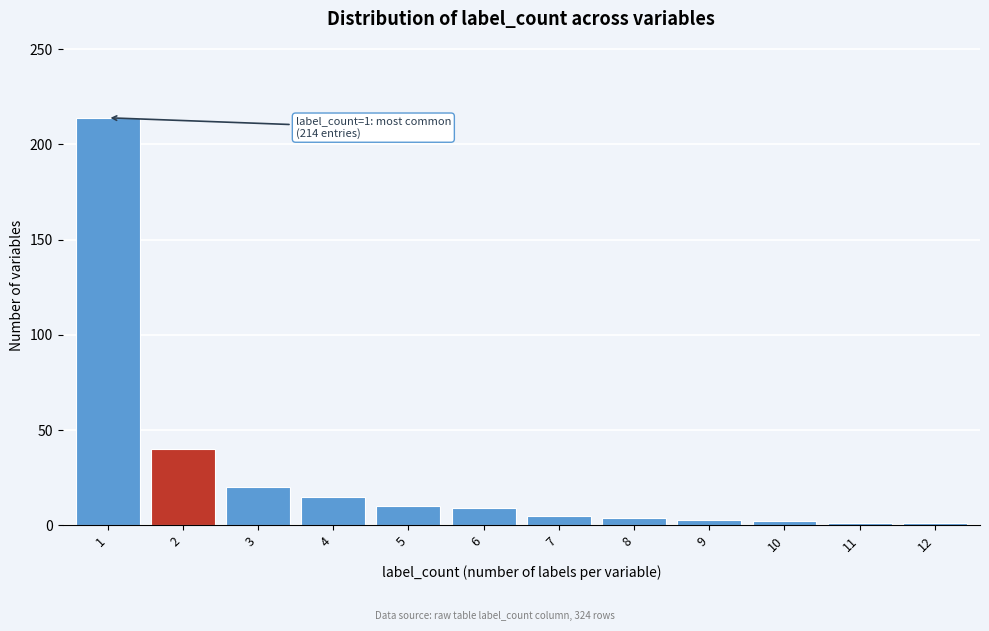

What is the maximum value shown in the chart?

214